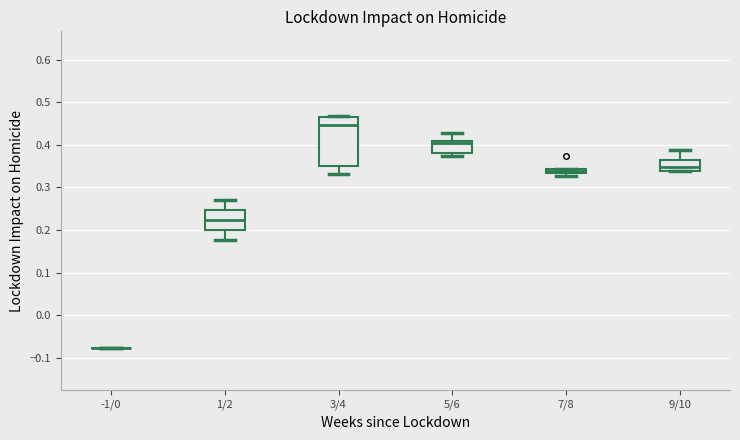

Where does the upper whisker of the box for 1/2 end on the y-axis? The values are not printed on the chart, so give them approximately, as read against the axis.

0.27